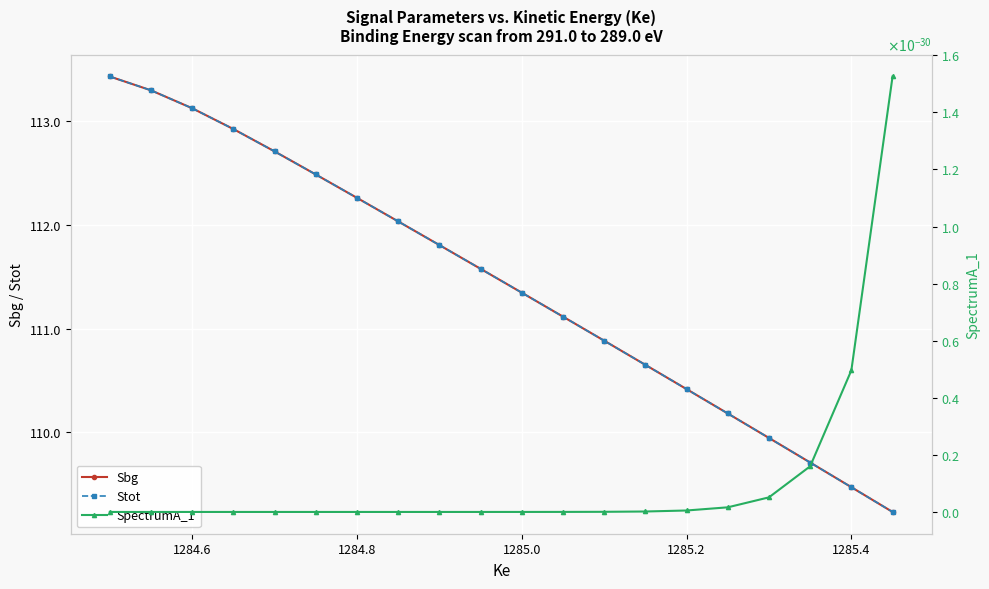

True or false: Stot and SpectrumA_1 cross at least once.

False